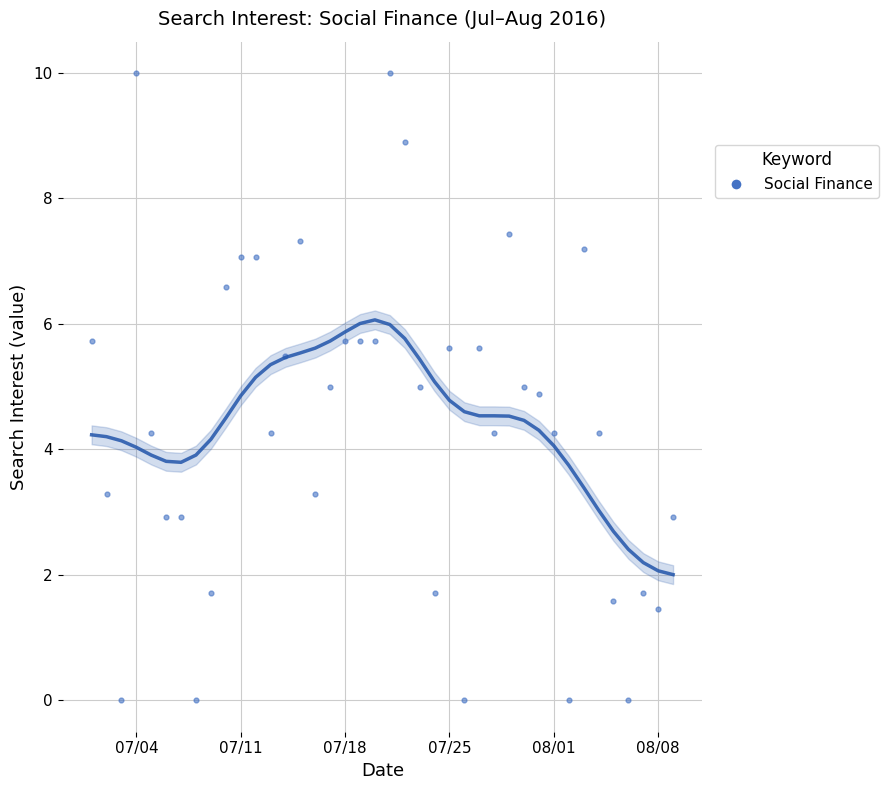

What is the range of Y values (max minus min)?

10.0